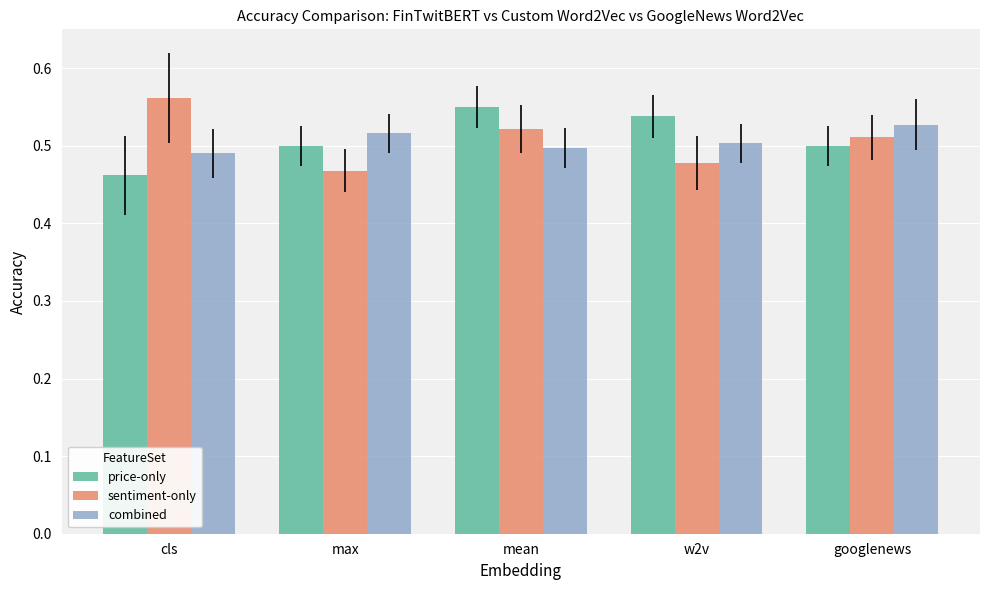

What is the label of the 5th bar from the right?

cls